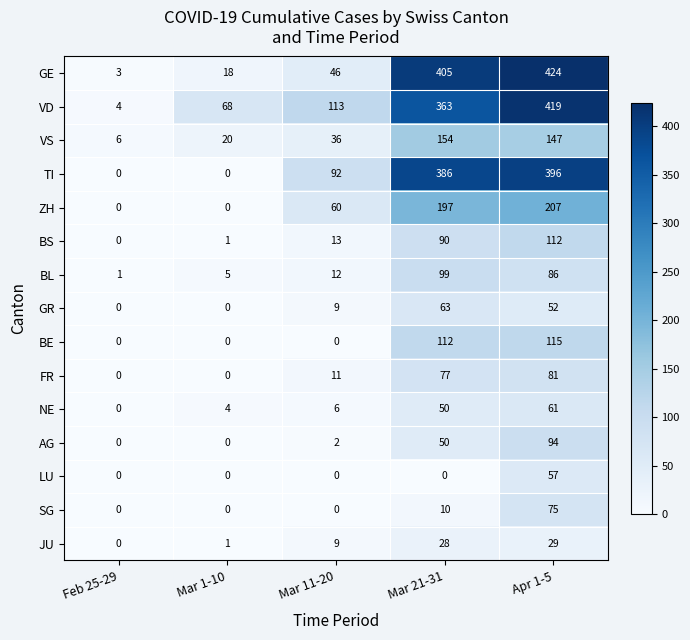

What is the difference between the GE values at Mar 1-10 and Mar 11-20?

28